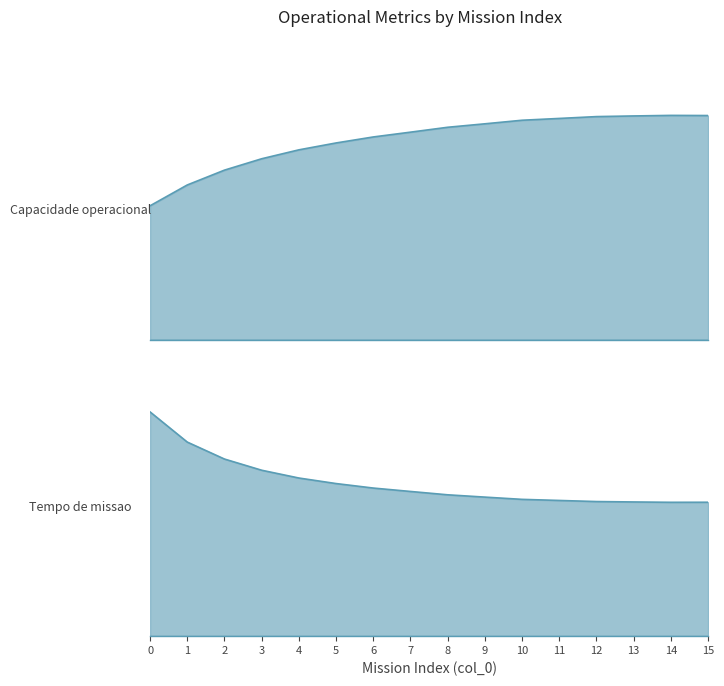

Which series has the widest spread of values?

Tempo de missao [h]